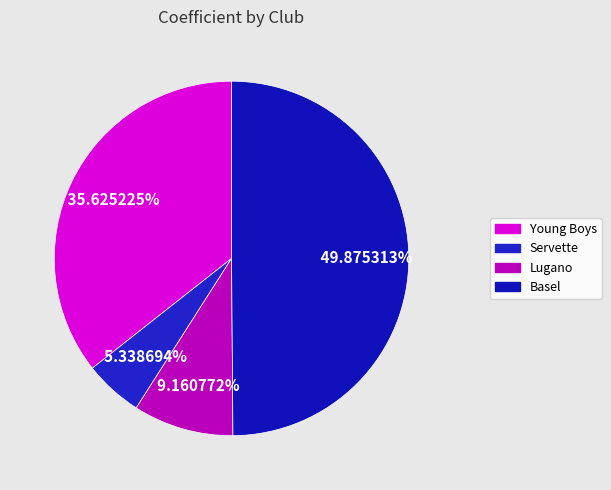

How many slices are in this pie chart?

4